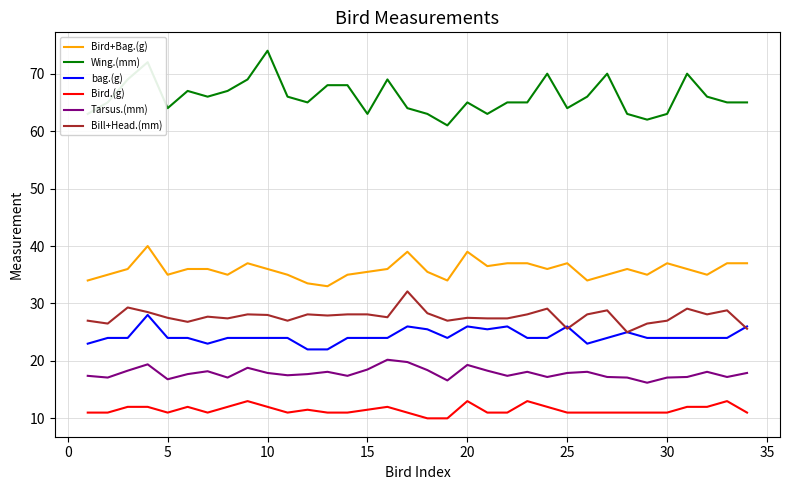

Which series has the widest spread of values?

Wing.(mm)